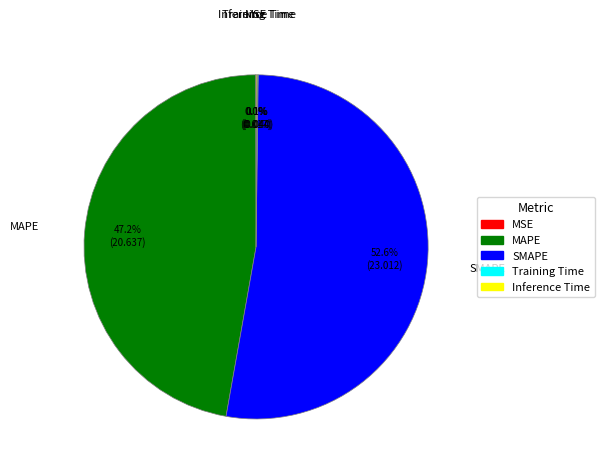

What portion of the pie excludes SMAPE?

47.4%